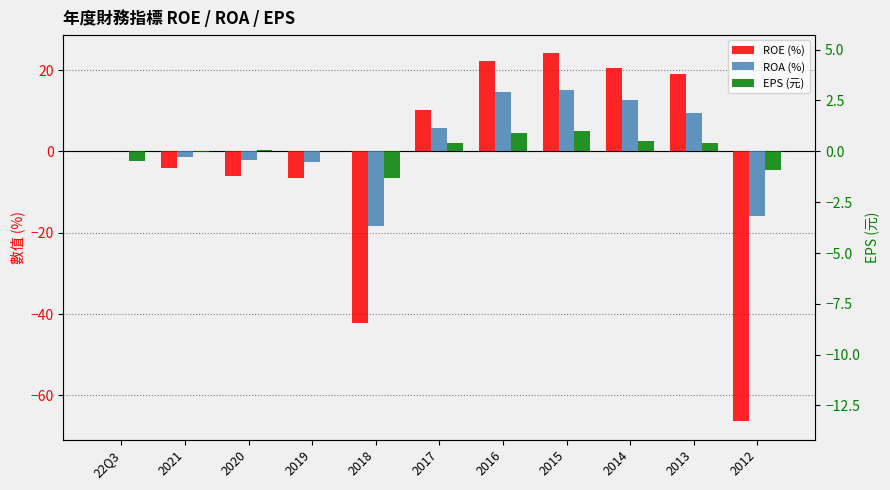

Which series has the largest total across all categories?

ROA (%)